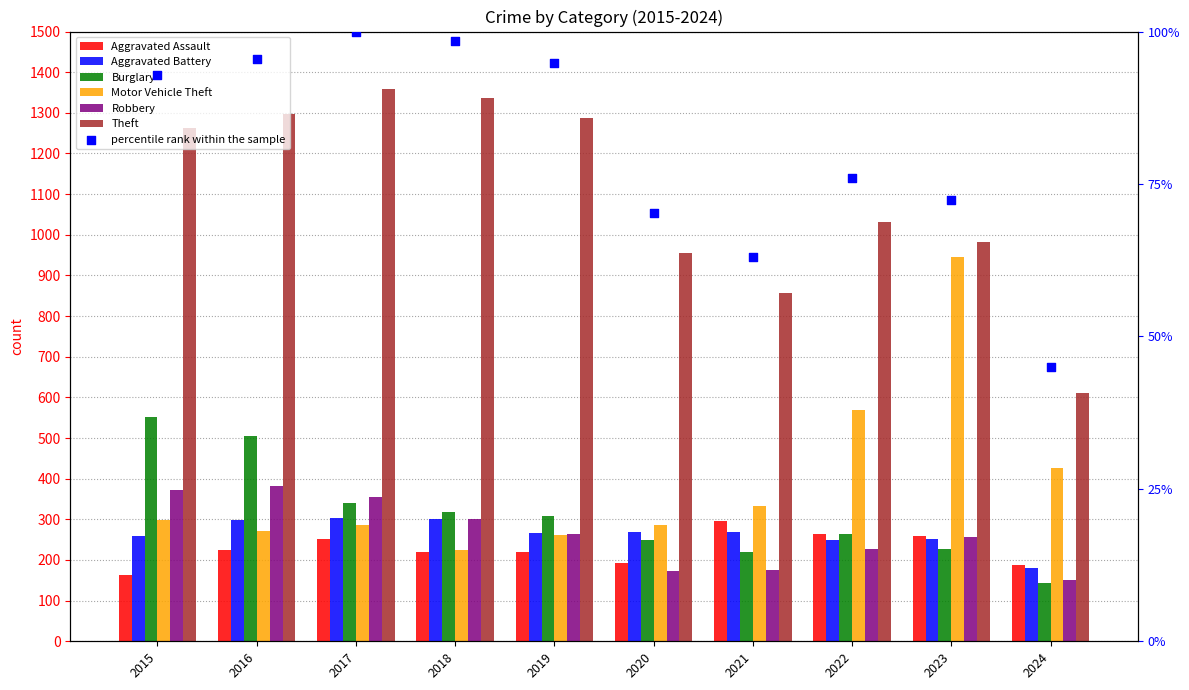

Which series has the largest total across all categories?

Theft